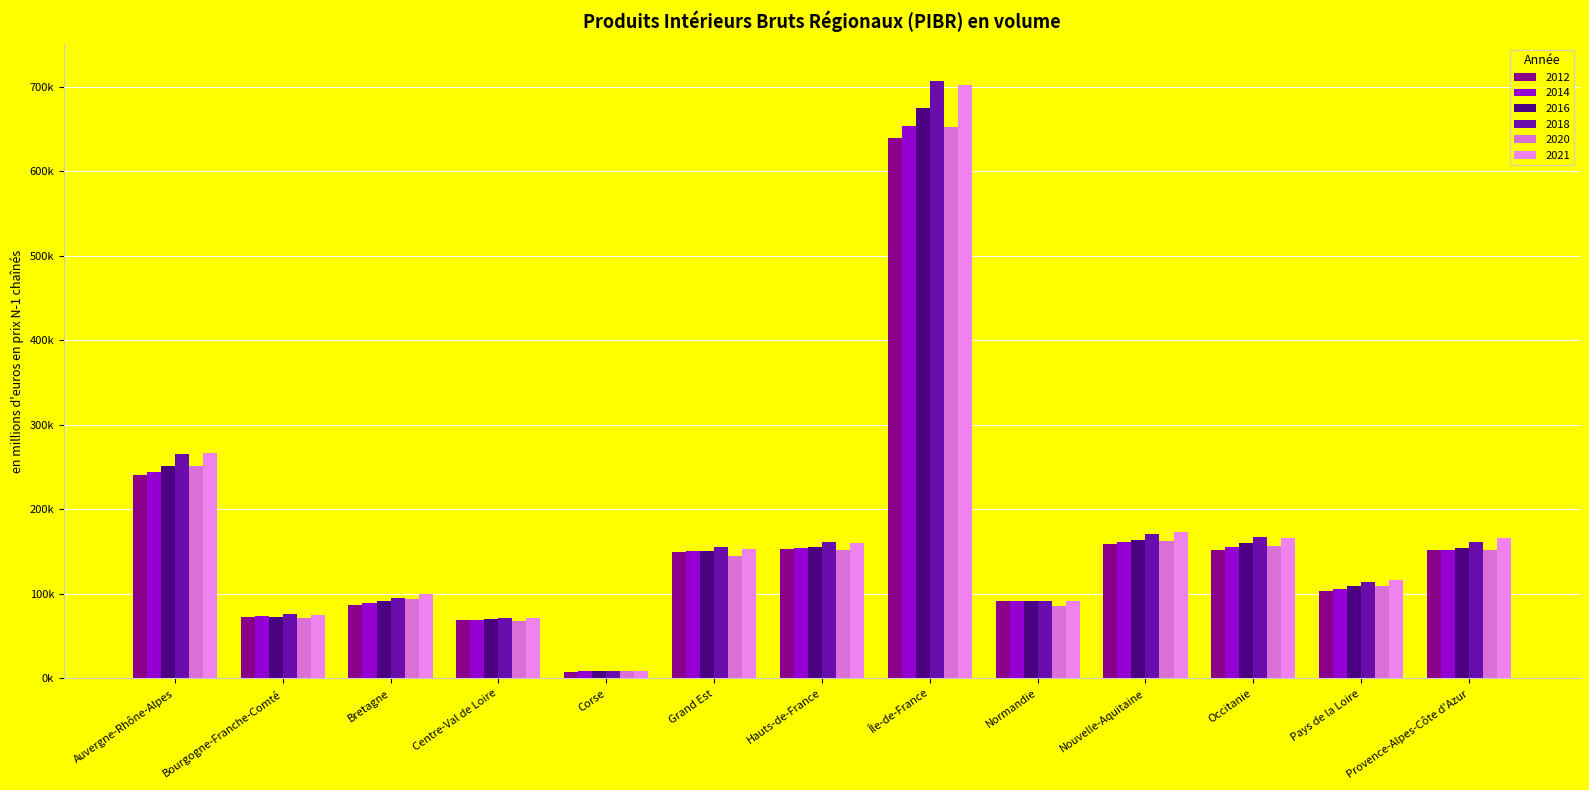

What is the sum of all 2020 values?

2107829.1